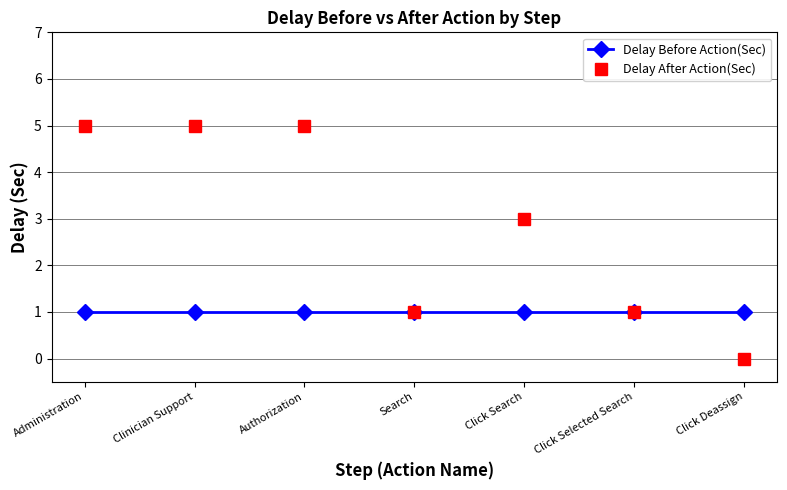

Is it true that Delay Before Action(Sec) equals 2 at Click Search?

False